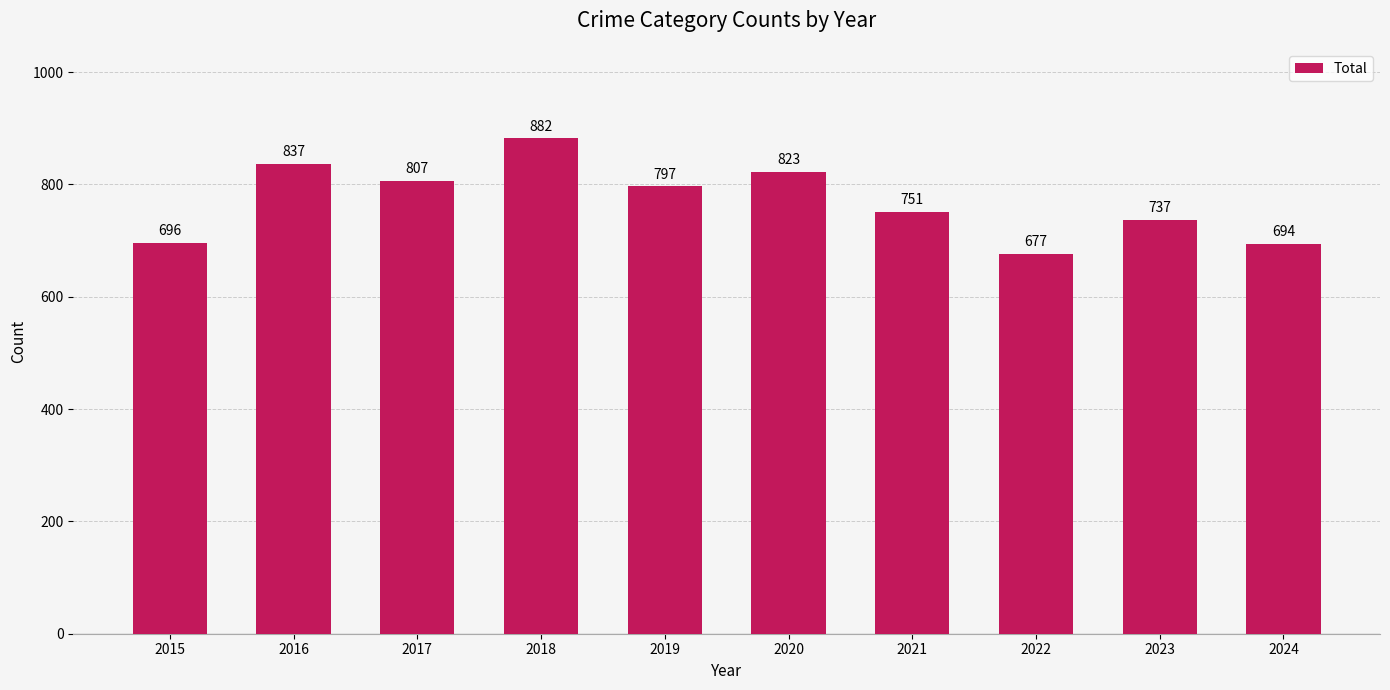

How many categories are shown in the chart?

10